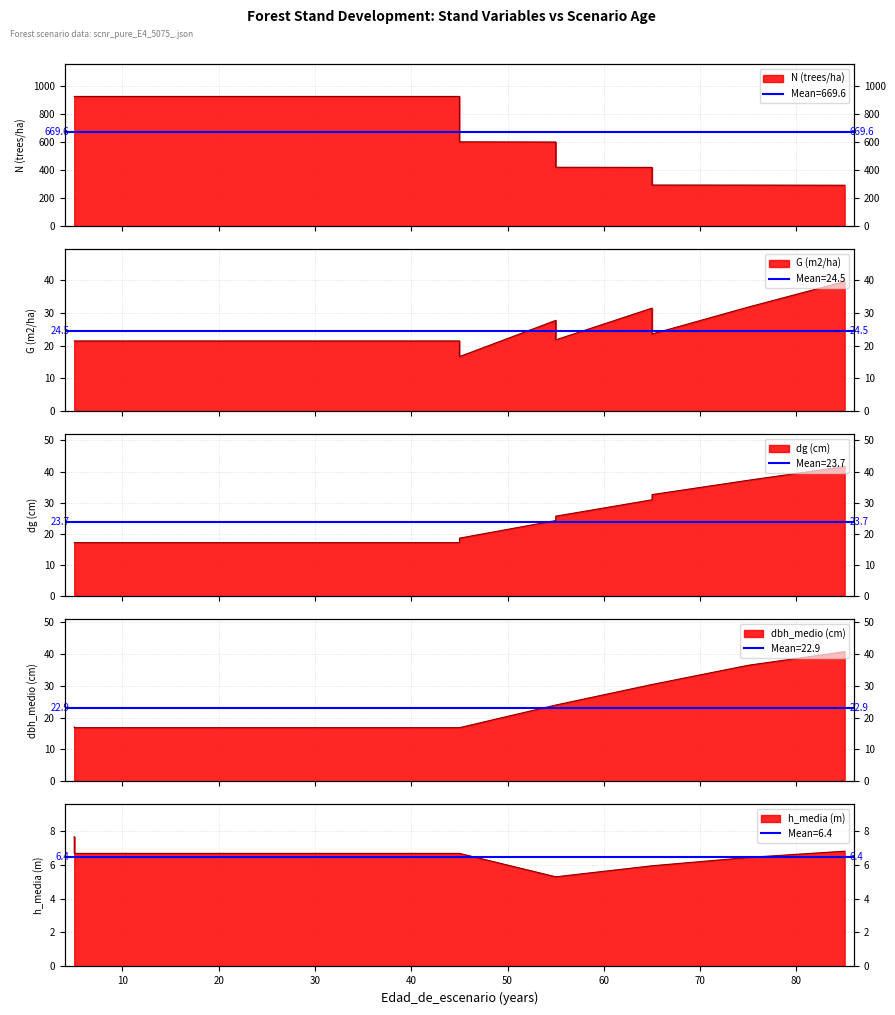

Reading left to right, transcribe all the data shown in this chart.

N (trees/ha): 0=923.1	10=923.1	20=923.1	30=923.1	40=923.1	50=923.1	60=923.1	70=600.0	80=598.8	90=419.1	10=418.3	11=292.8	12=292.3	13=291.3
G (m2/ha): 0=21.4	10=21.4	20=21.4	30=21.4	40=21.4	50=21.4	60=21.4	70=16.7	80=27.7	90=21.8	10=31.4	11=23.6	12=31.8	13=39.6
dg (cm): 0=17.2	10=17.2	20=17.2	30=17.2	40=17.2	50=17.2	60=17.2	70=18.6	80=24.3	90=25.7	10=30.9	11=32.6	12=37.2	13=41.6
dbh_medio (cm): 0=17.0	10=16.8	20=16.8	30=16.8	40=16.8	50=16.8	60=16.8	70=16.8	80=23.9	90=23.9	10=30.4	11=30.4	12=36.4	13=40.6
h_media (m): 0=7.6	10=6.7	20=6.7	30=6.7	40=6.7	50=6.7	60=6.7	70=6.7	80=5.3	90=5.3	10=5.9	11=5.9	12=6.4	13=6.8